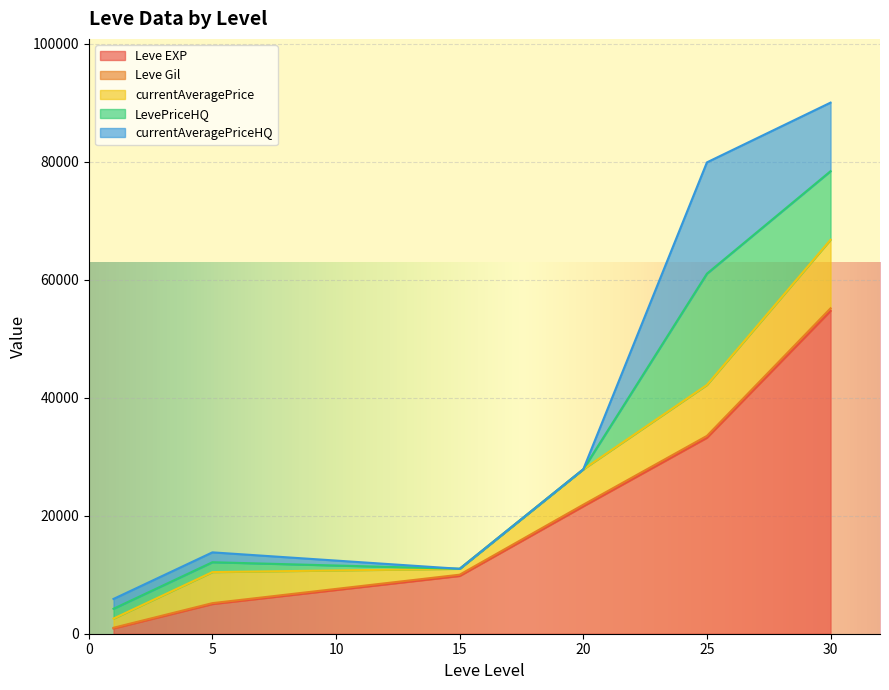

How many intersections are there between currentAveragePriceHQ and Leve EXP?

1